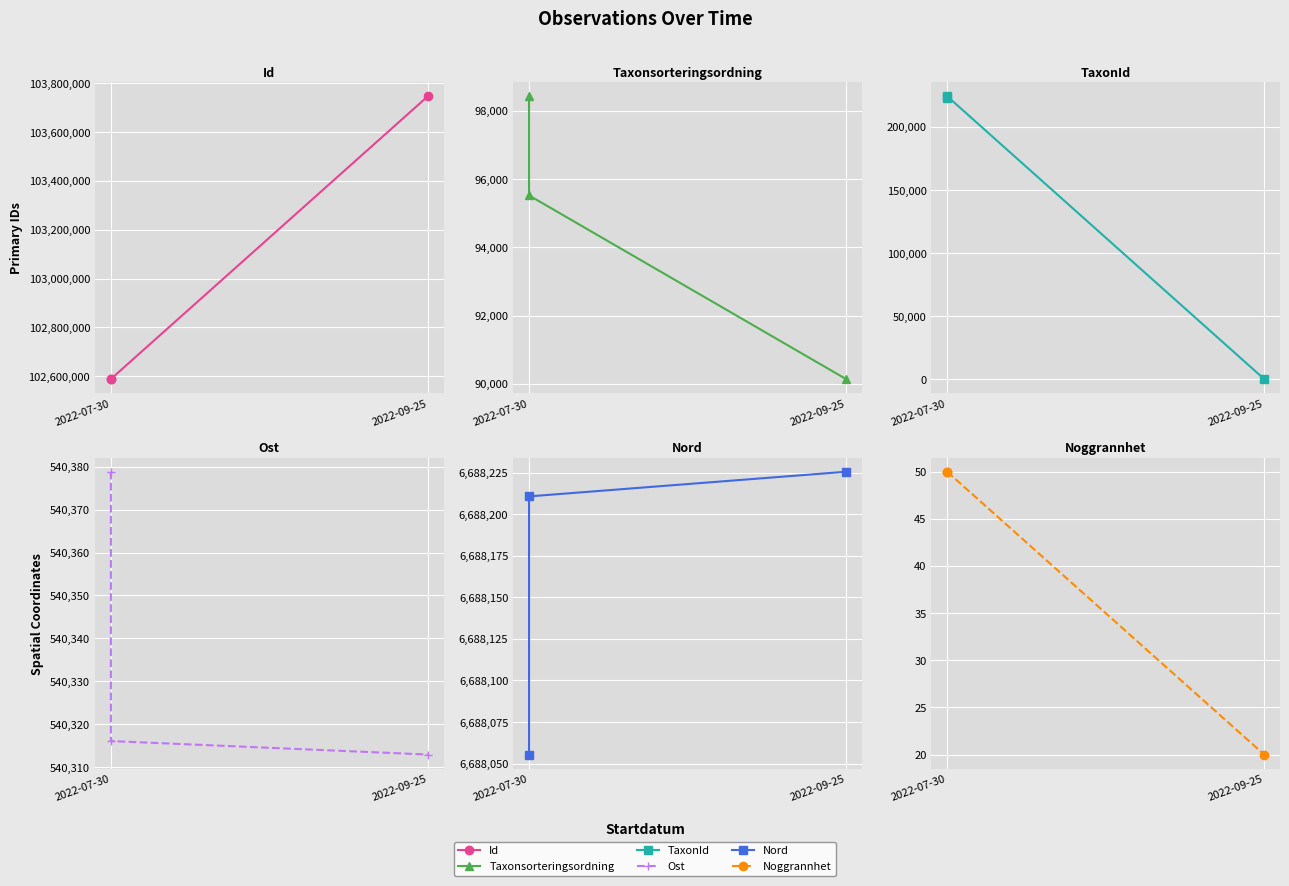

Does the chart display data point markers on the line(s)?

Yes